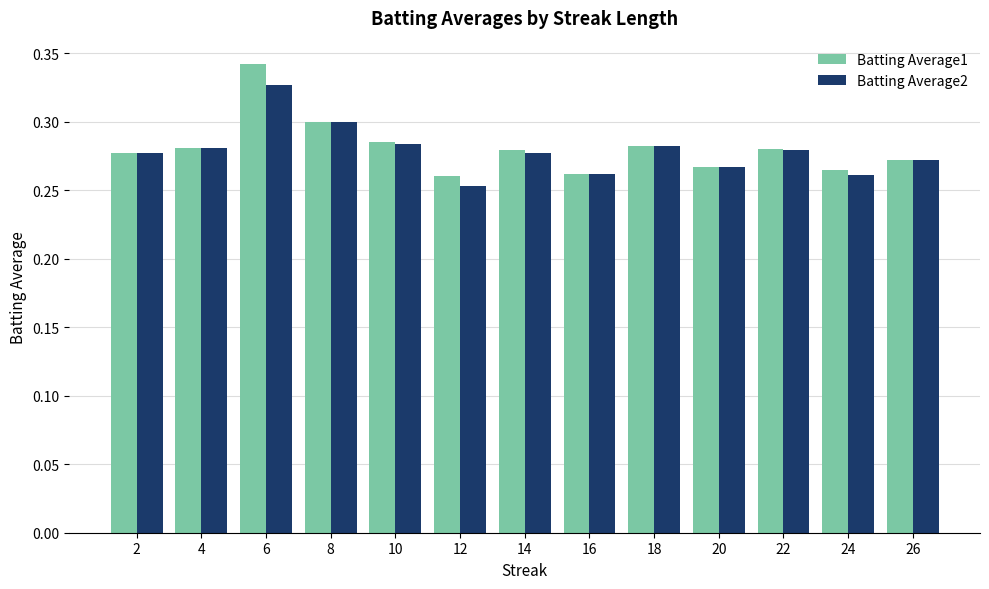

The Batting Average1 series shows 0.3 at 4. True or false?

True